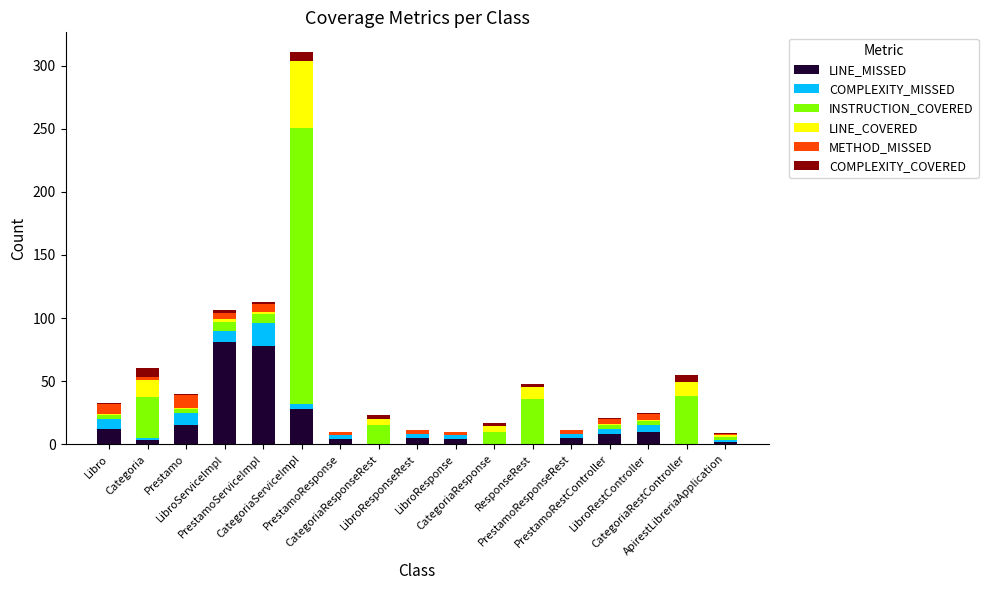

What is the highest value of the LINE_MISSED series?

81